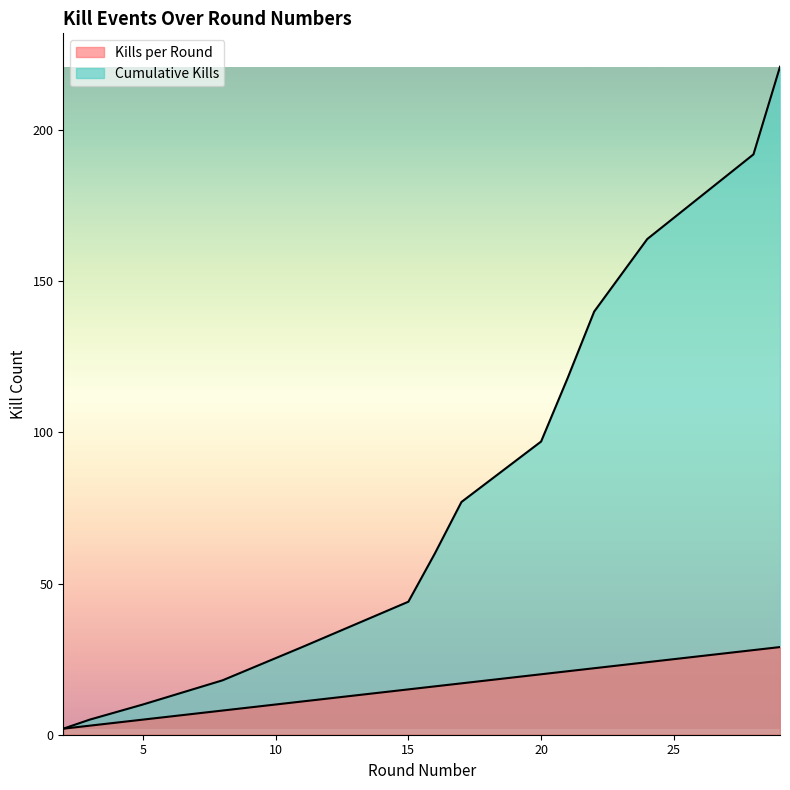

True or false: Kills per Round and Cumulative Kills cross at least once.

False